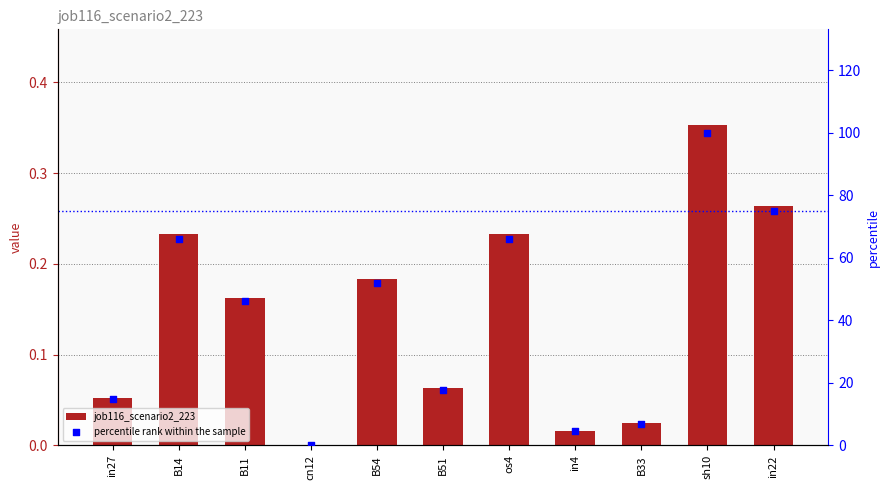

Which series contains the lowest Y value?

job116_scenario2_223